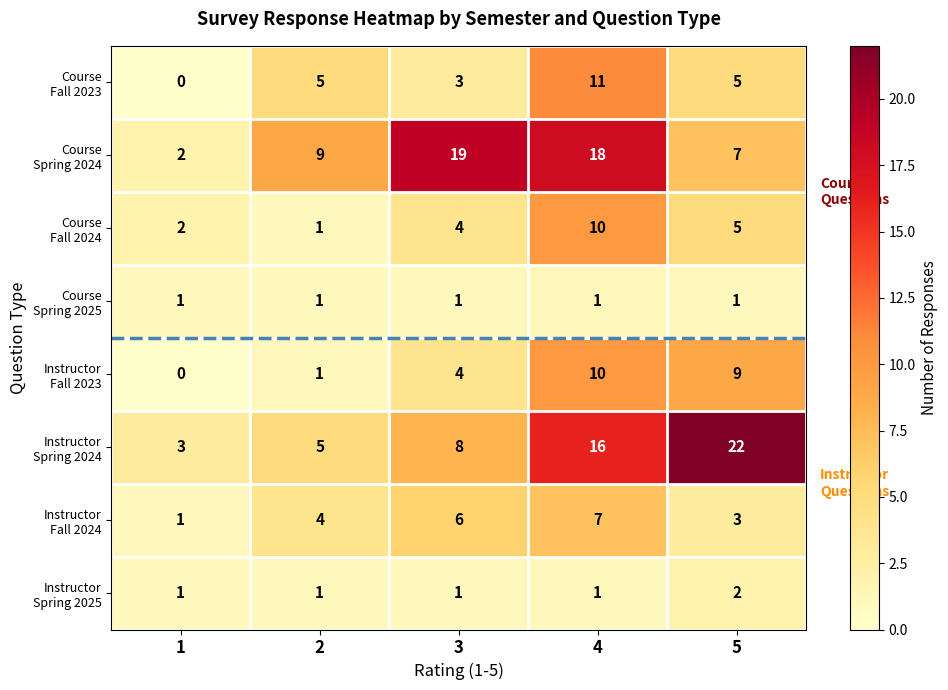

What is the greatest value displayed?

22